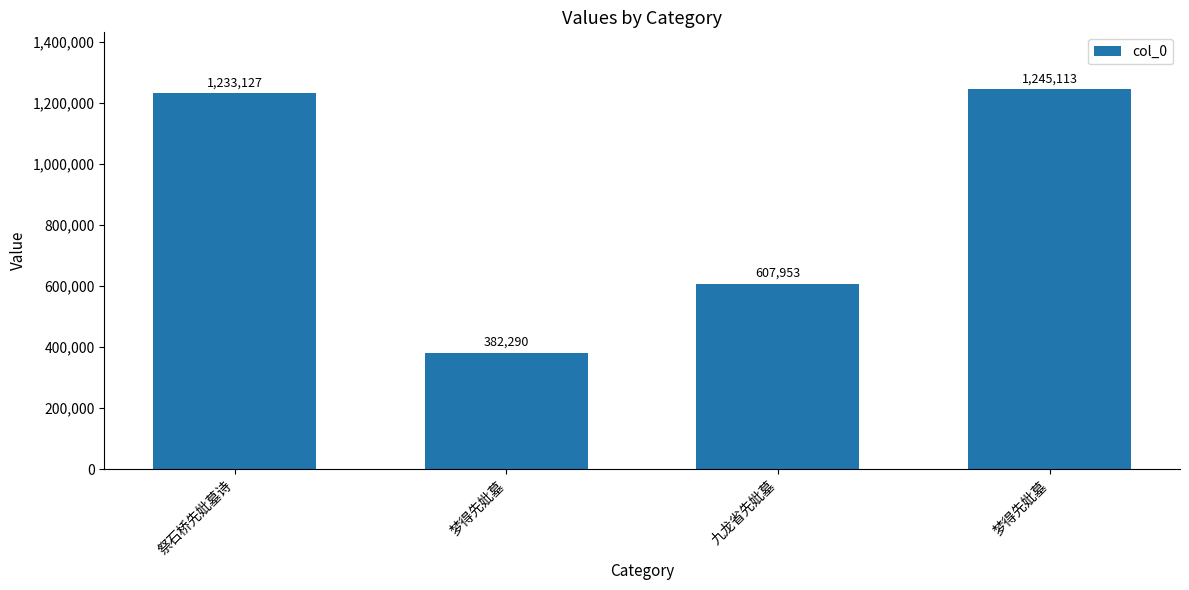

What is the difference between the second highest and second lowest values?

625174